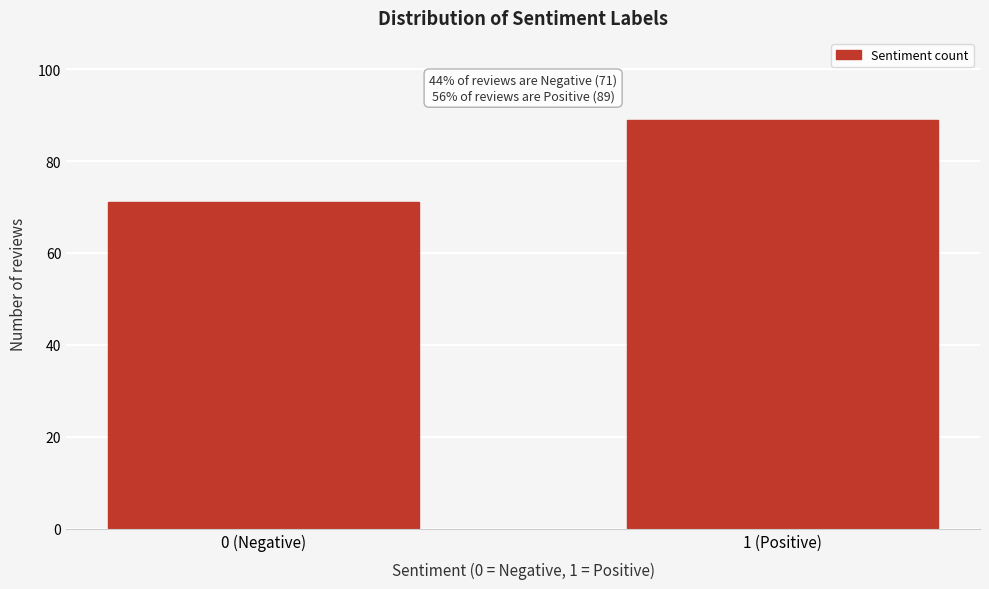

Reading left to right, what are all the values shown in this chart?

0 (Negative)=71	1 (Positive)=89